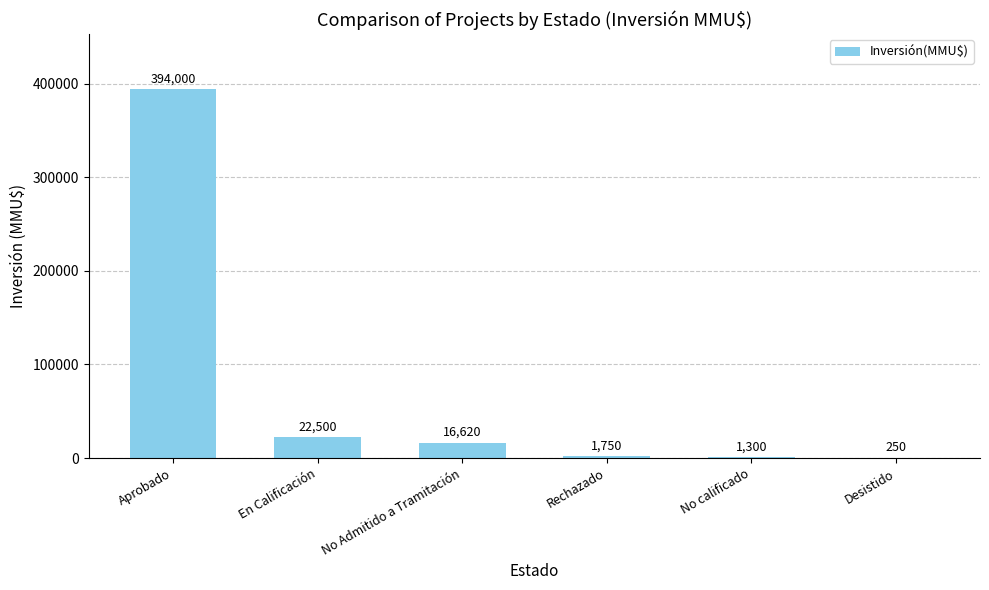

What is the greatest value displayed?

394000